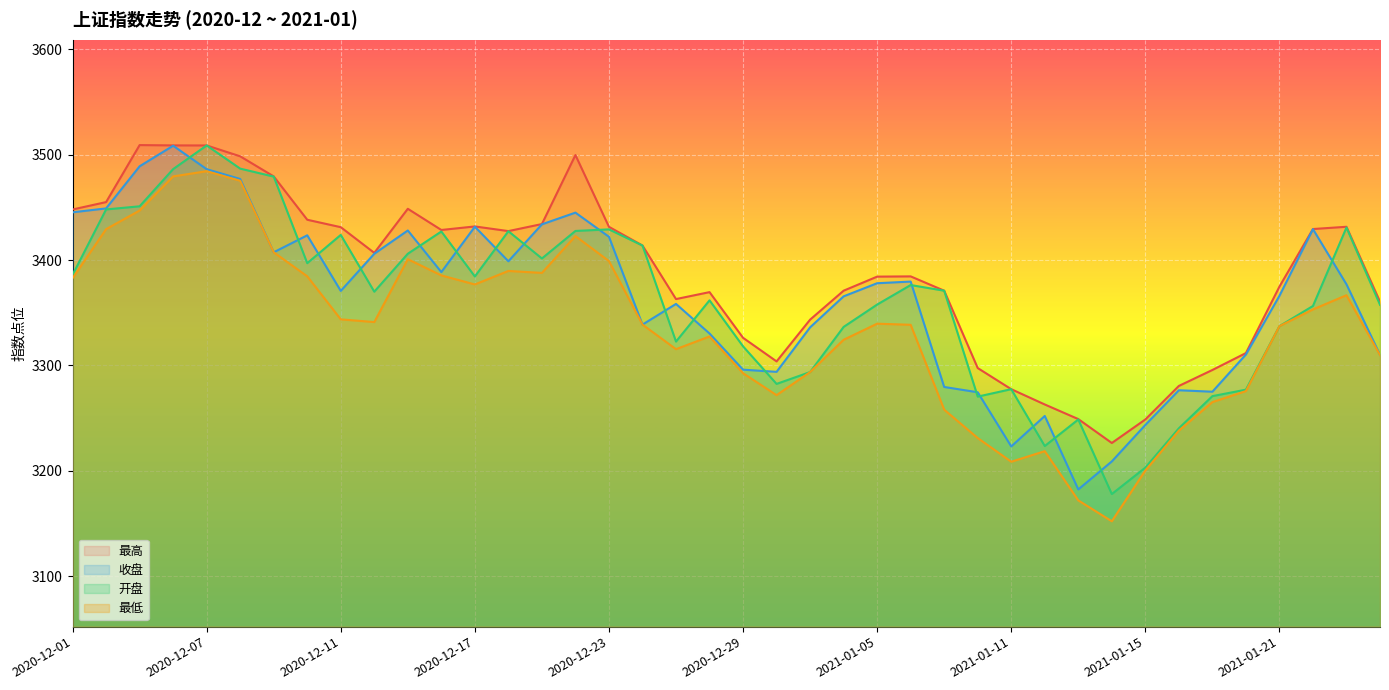

What is the smallest value displayed?

3152.1